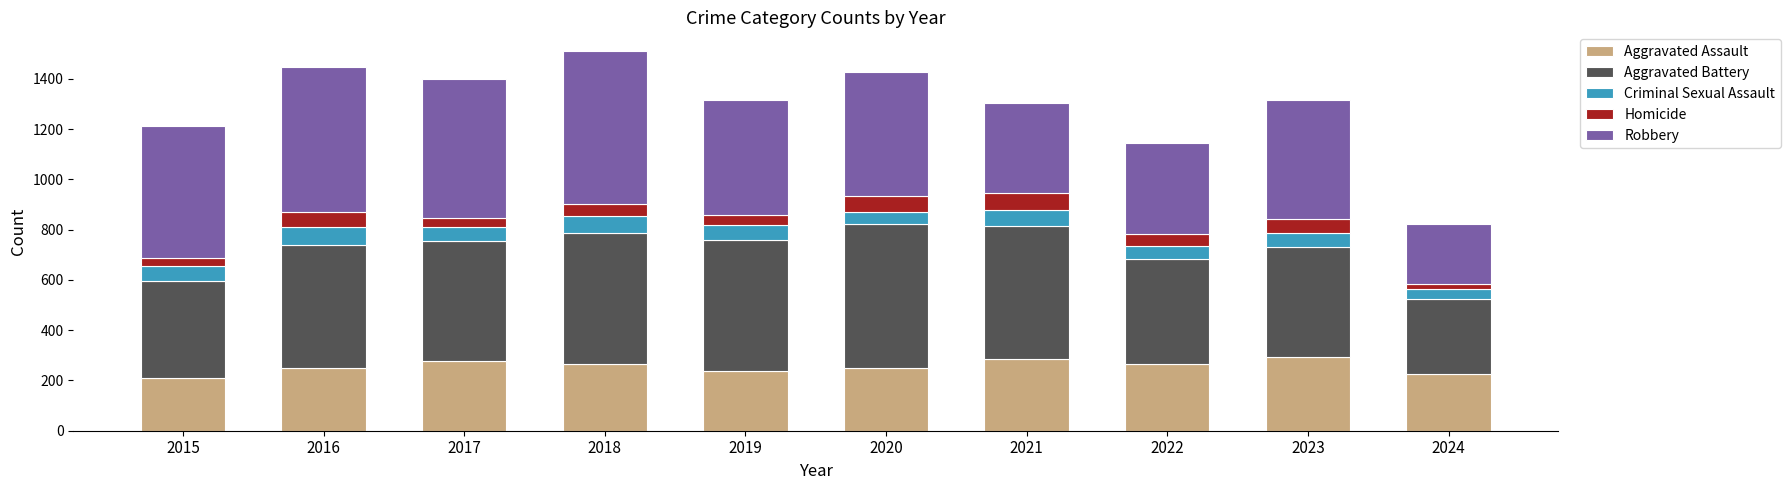

What value does the Aggravated Assault series have at 2016?

250